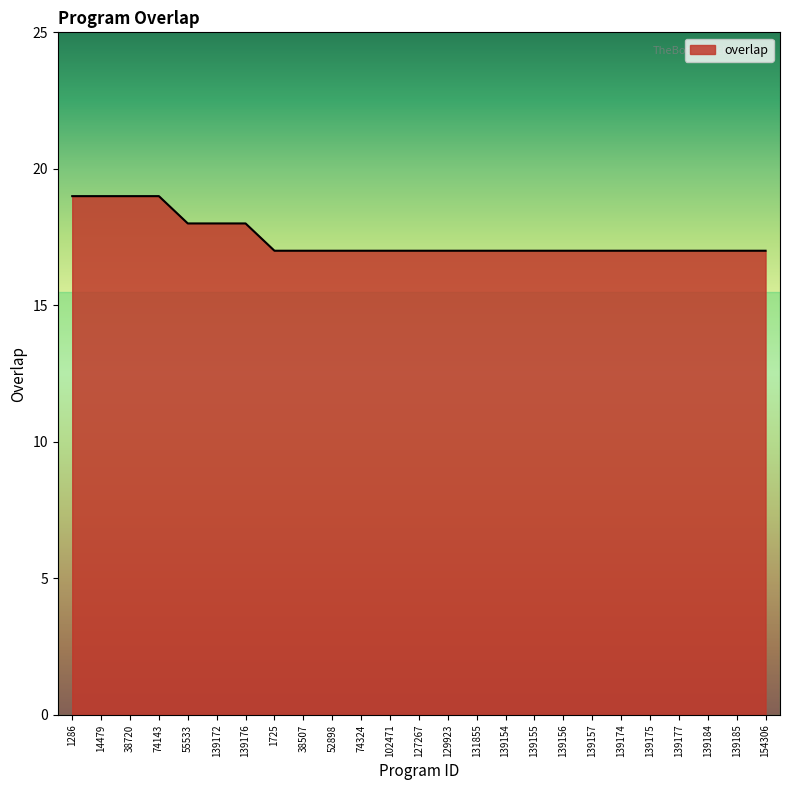

What is the ratio of the value at 139156 to the value at 131855?

1.0